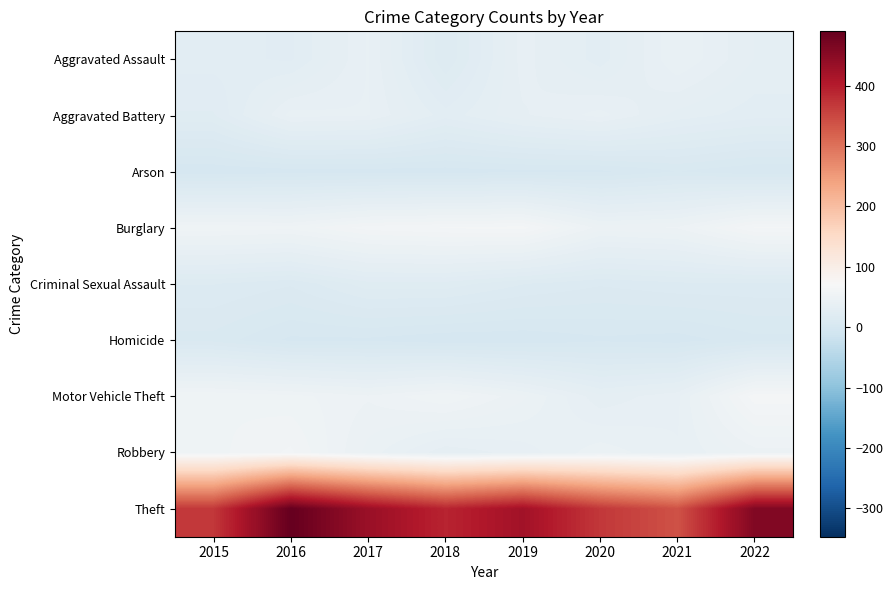

At how many categories does at least one series exceed 329?

8